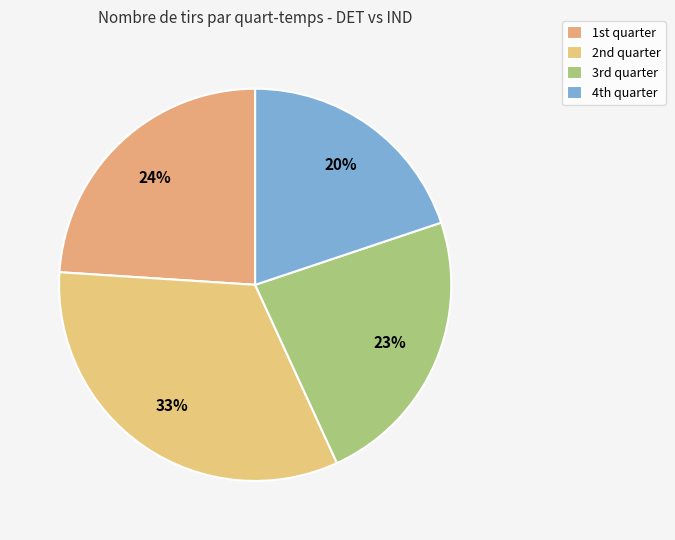

What is the largest slice in the pie chart?

2nd quarter